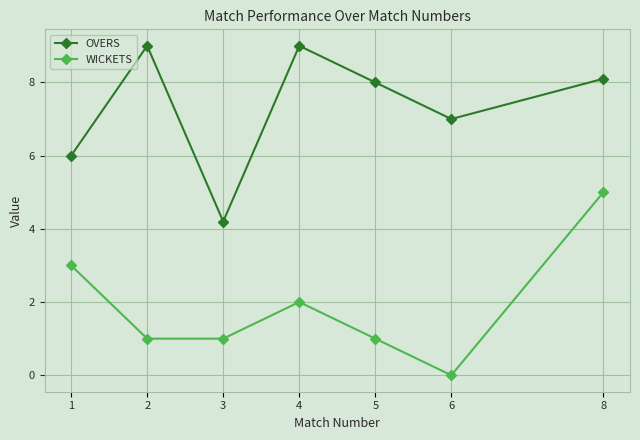

Rank the series by their average value, from lowest to highest.

WICKETS, OVERS